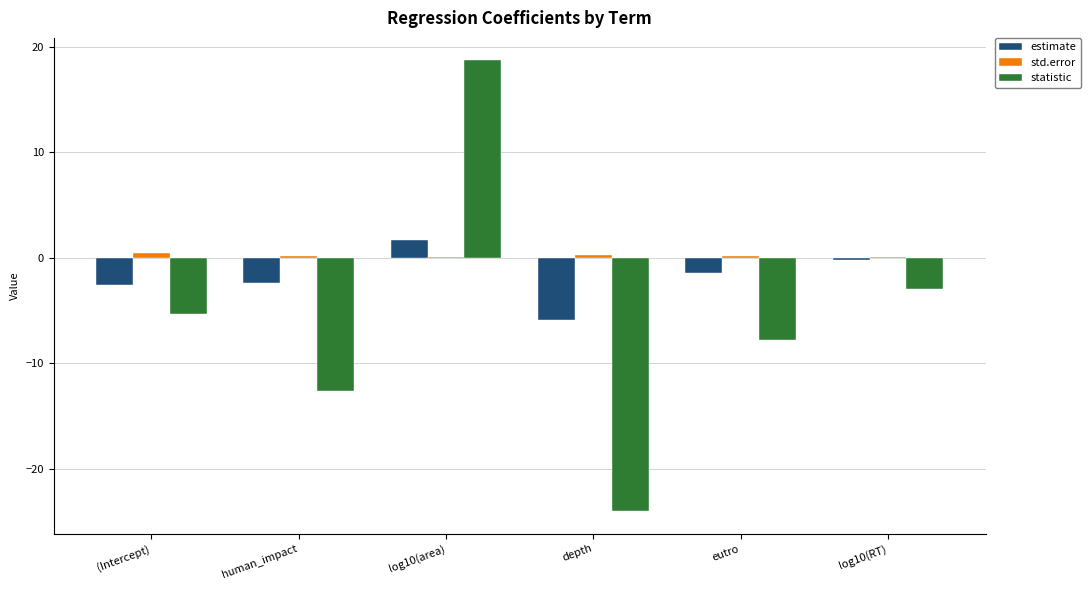

At which category is the sum across all series the highest?

log10(area)